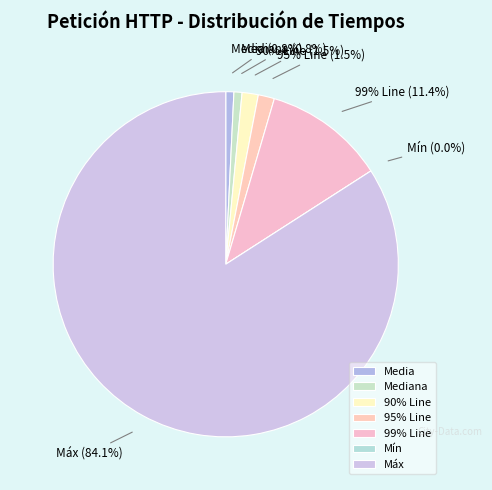

What is the change in value from Mediana to 95% Line?

+1